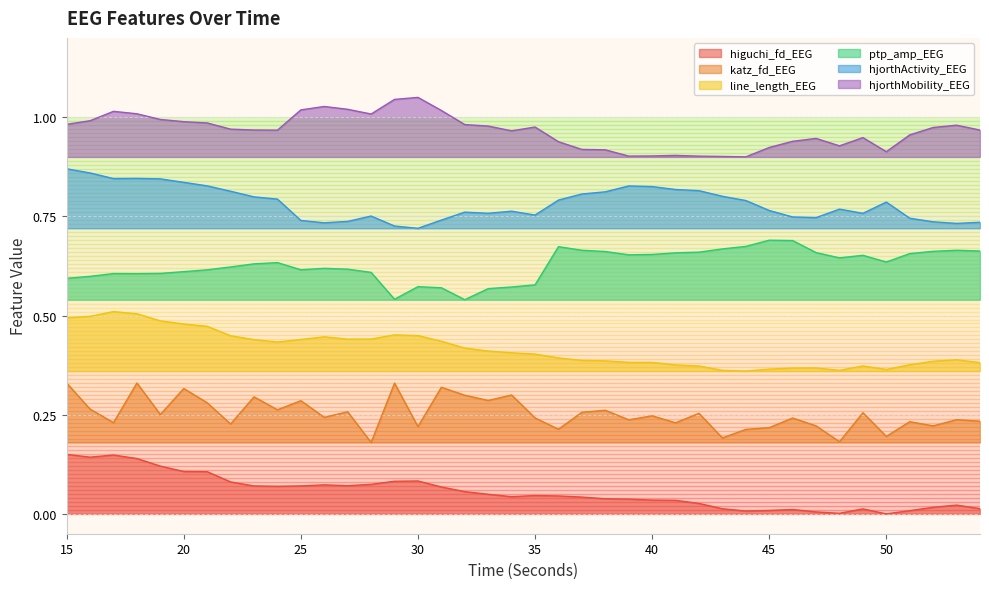

Rank the series by their average value, from highest to lowest.

hjorthMobility_EEG, hjorthActivity_EEG, ptp_amp_EEG, line_length_EEG, katz_fd_EEG, higuchi_fd_EEG